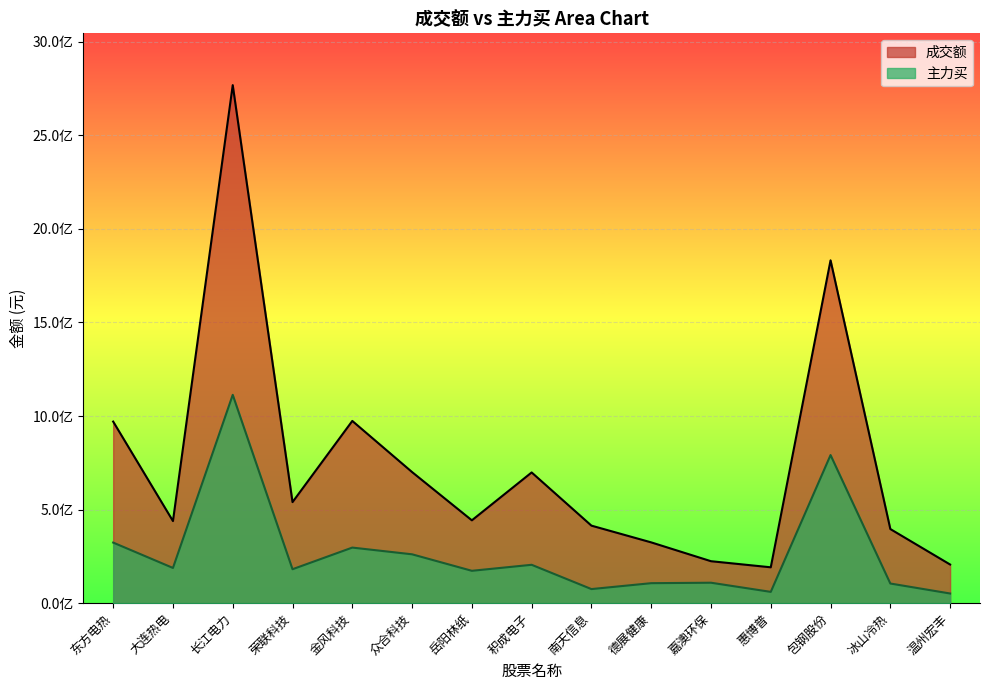

Which has a higher value, 温州宏丰 or 积成电子?

积成电子